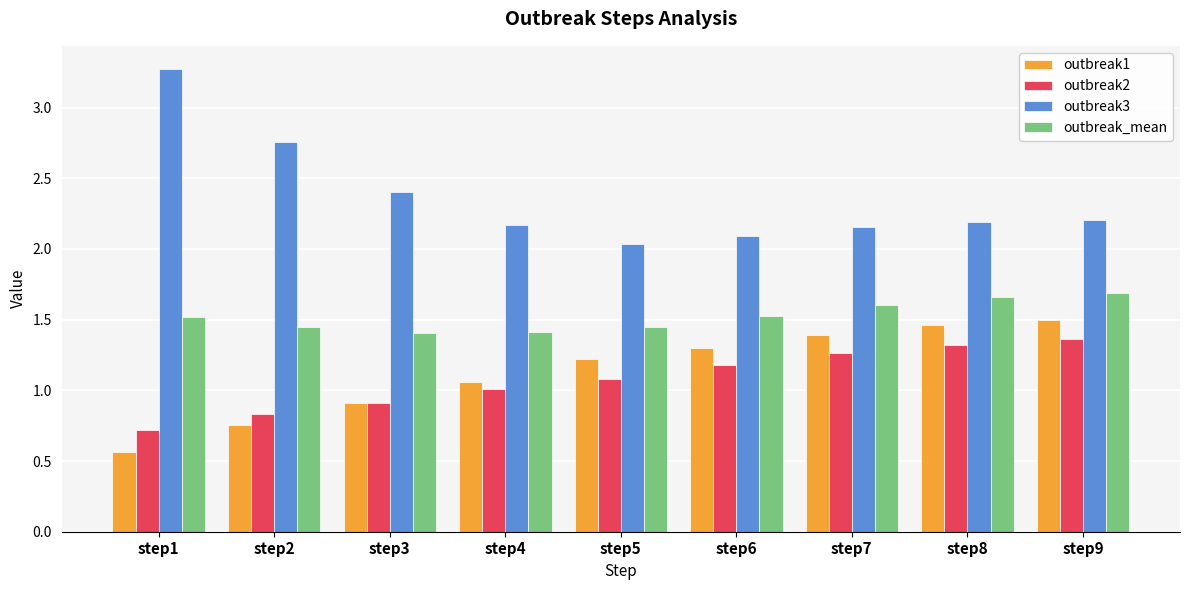

At which category does the chart reach its minimum across all series?

step1